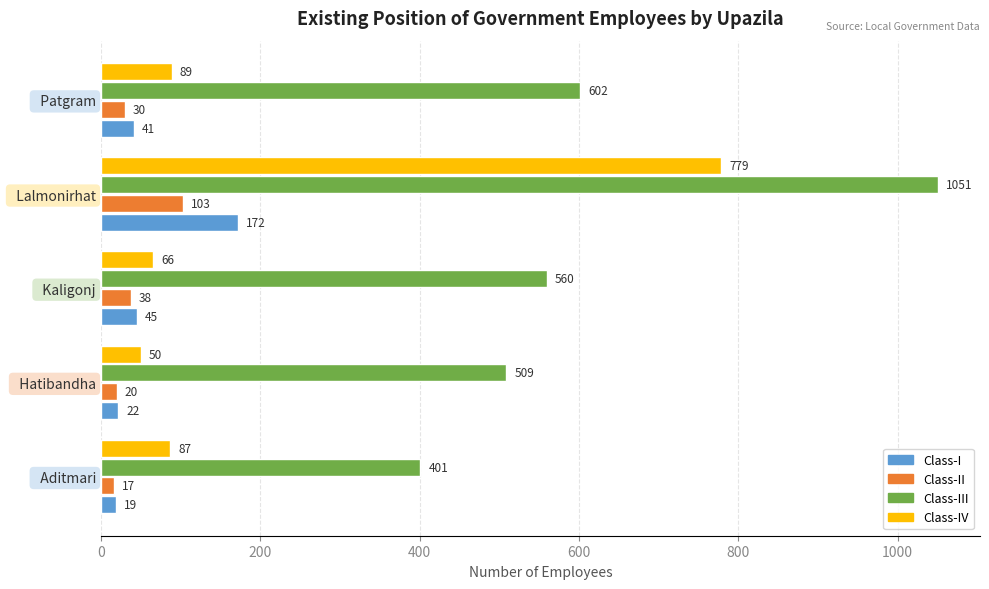

True or false: Class-I has a value of 19 at   Aditmari.

True